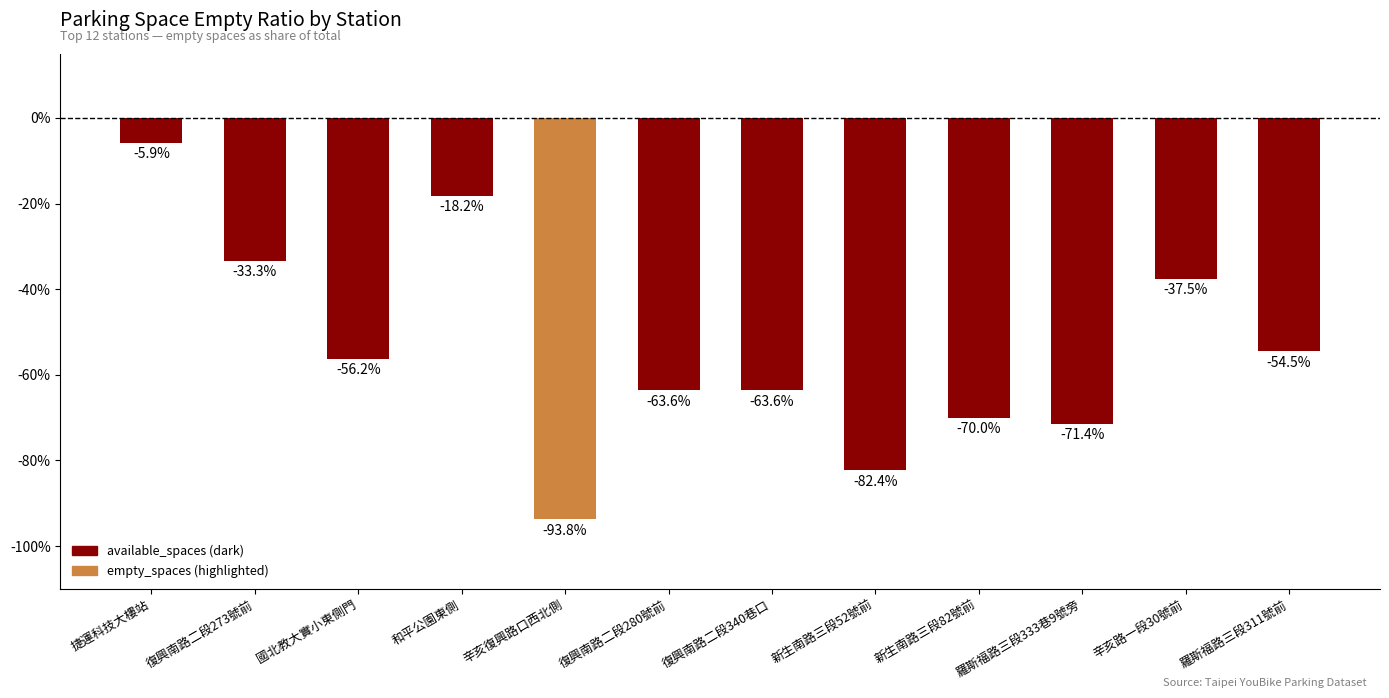

Rank the categories by value from highest to lowest.

捷運科技大樓站, 和平公園東側, 復興南路二段273號前, 辛亥路一段30號前, 羅斯福路三段311號前, 國北教大實小東側門, 復興南路二段280號前, 復興南路二段340巷口, 新生南路三段82號前, 羅斯福路三段333巷9號旁, 新生南路三段52號前, 辛亥復興路口西北側